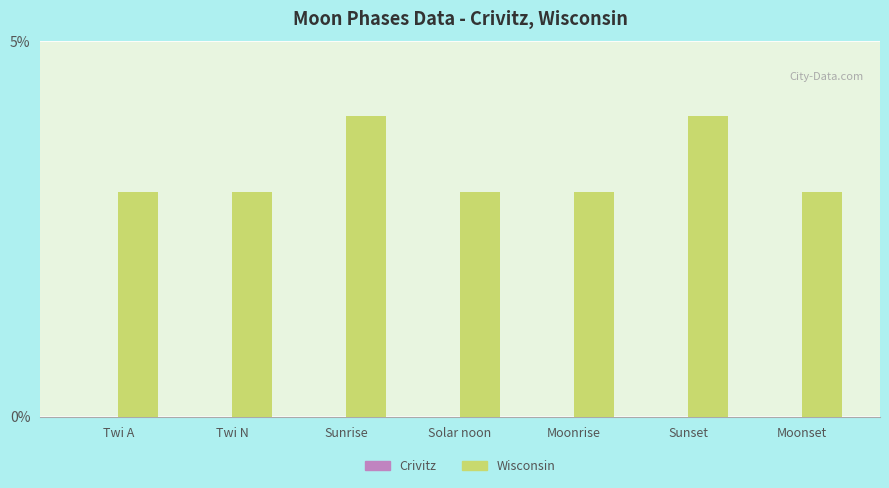

True or false: the data shows 1 at Moonrise.

False